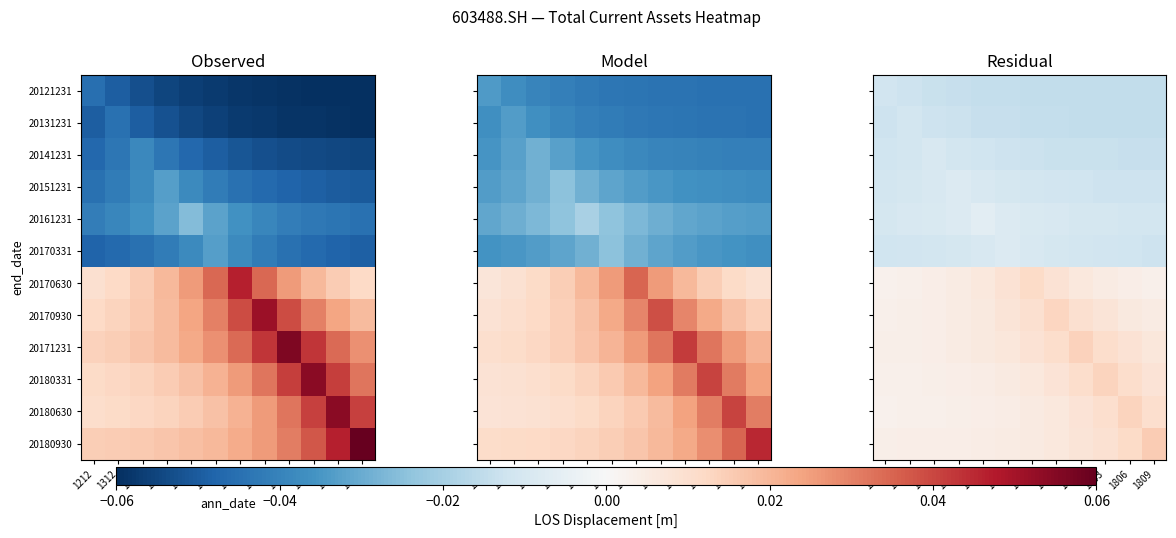

Which series has the widest spread of values?

20180930